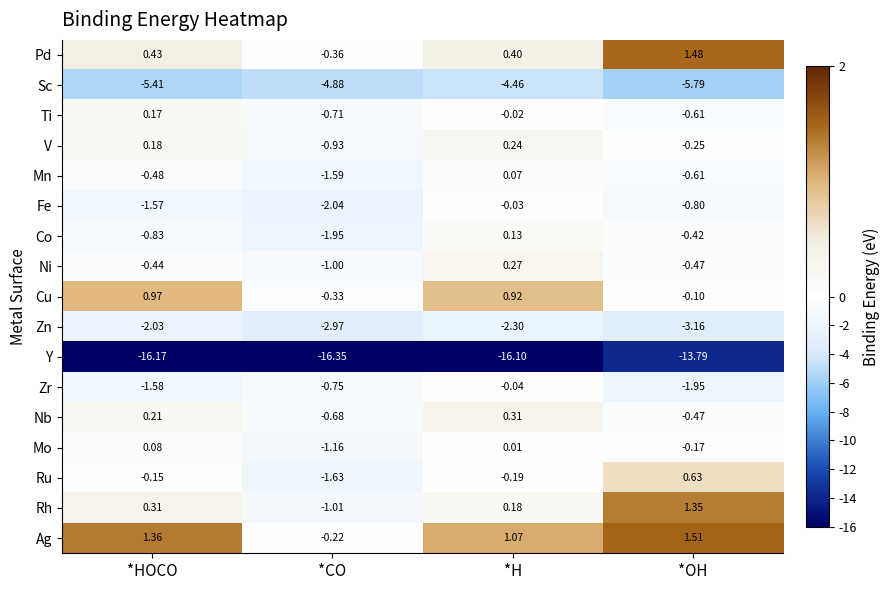

Which series has the largest total across all categories?

Ag